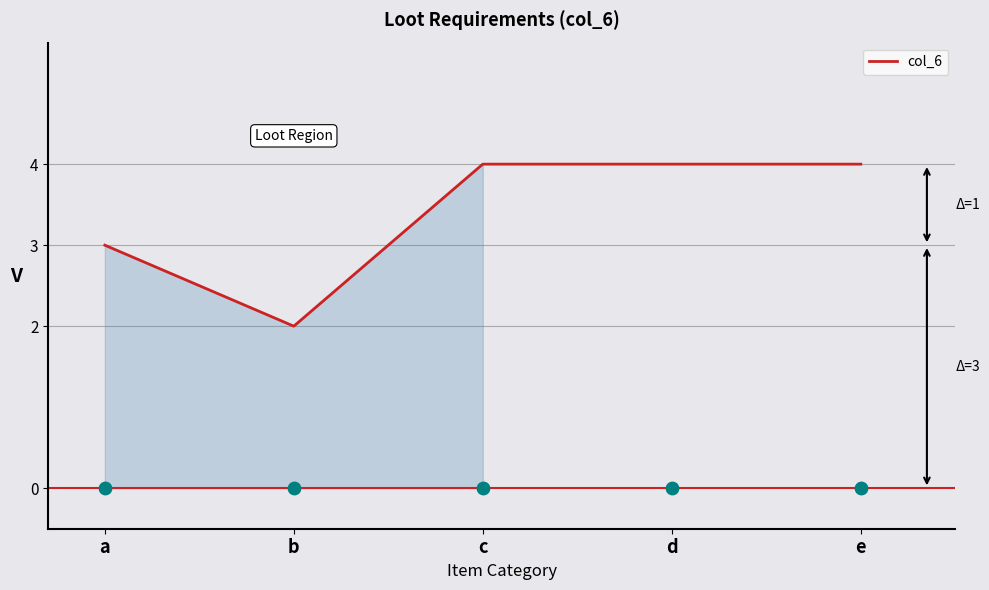

Between b and d, which is larger?

d